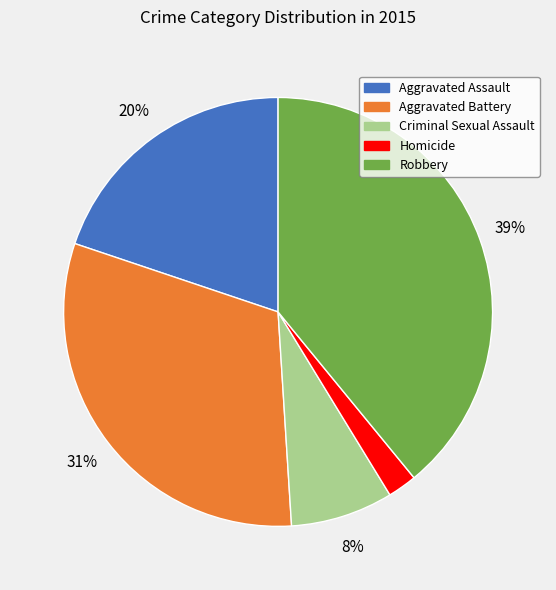

Which category has the biggest portion of the pie?

Robbery